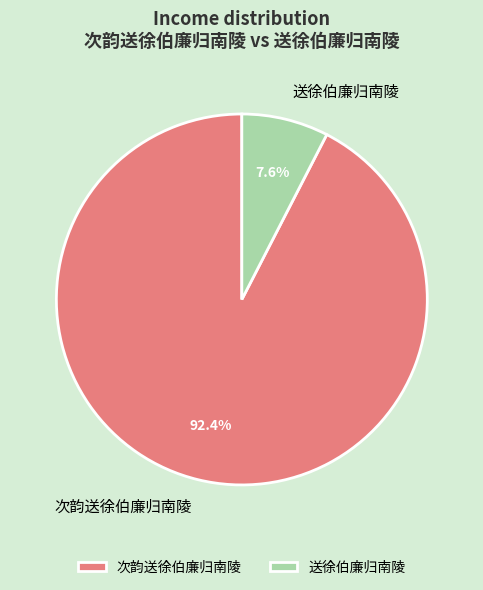

Which slice is the largest?

次韵送徐伯廉归南陵